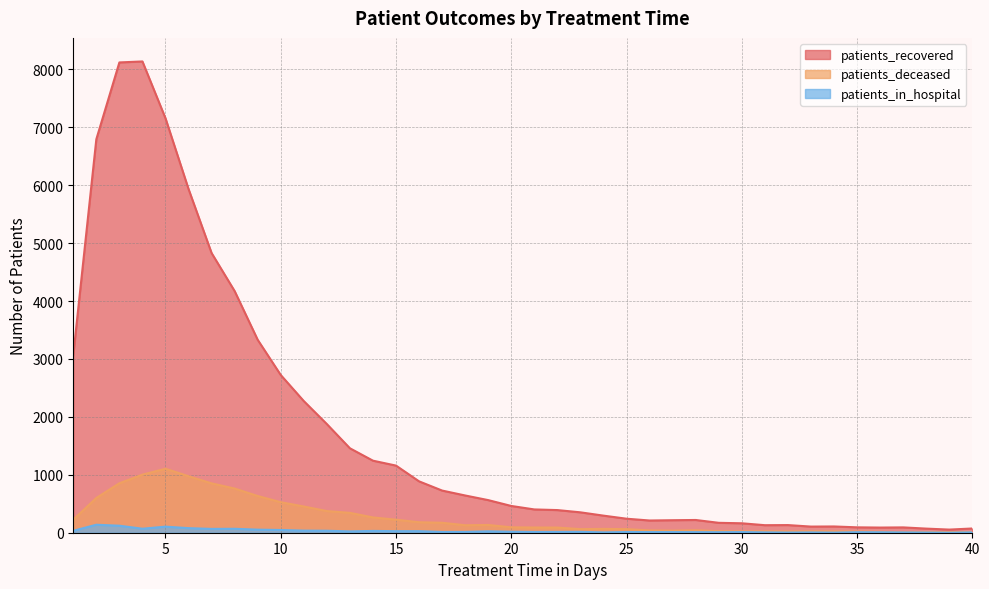

True or false: patients_in_hospital and patients_recovered intersect in this chart.

False